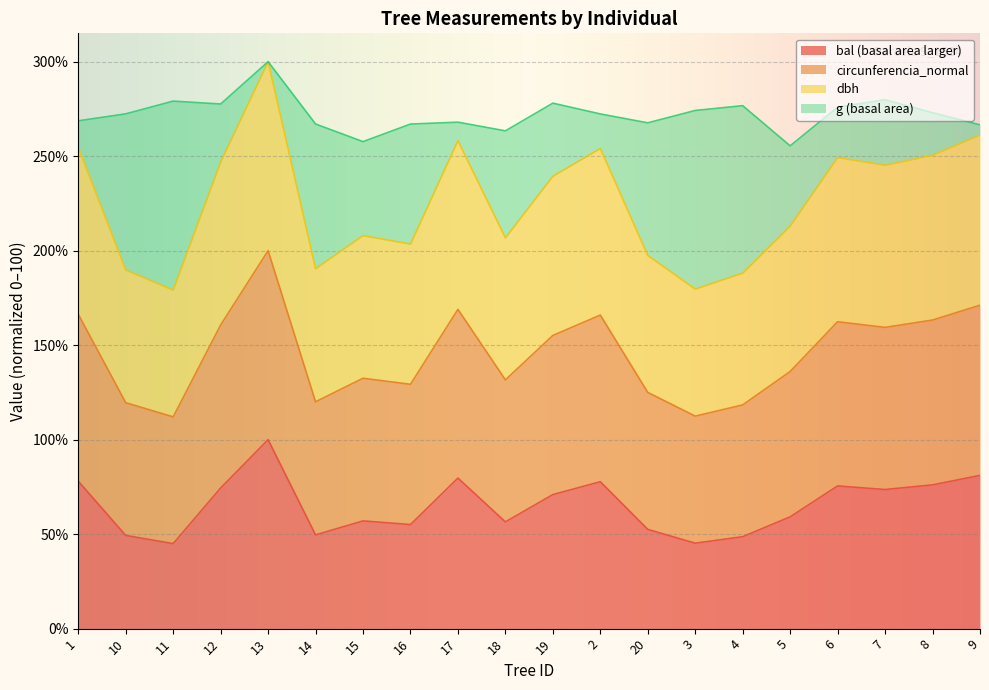

Which category has the highest value in the bal (basal area larger) series?

13